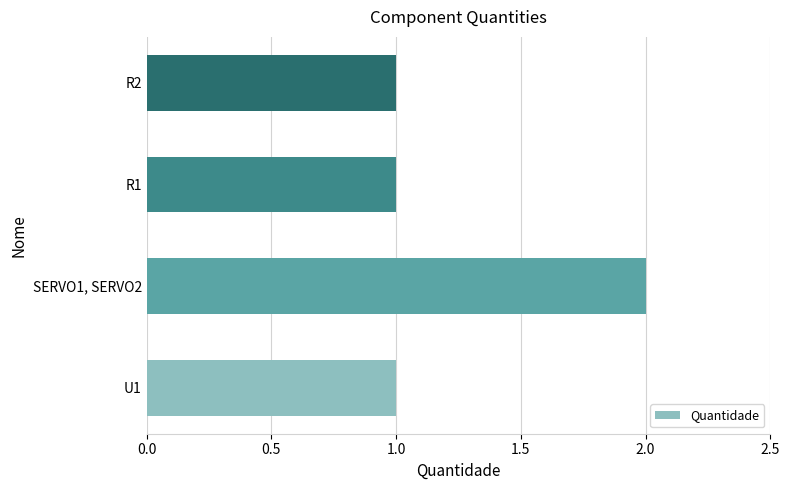

The value at U1 is 1. True or false?

True